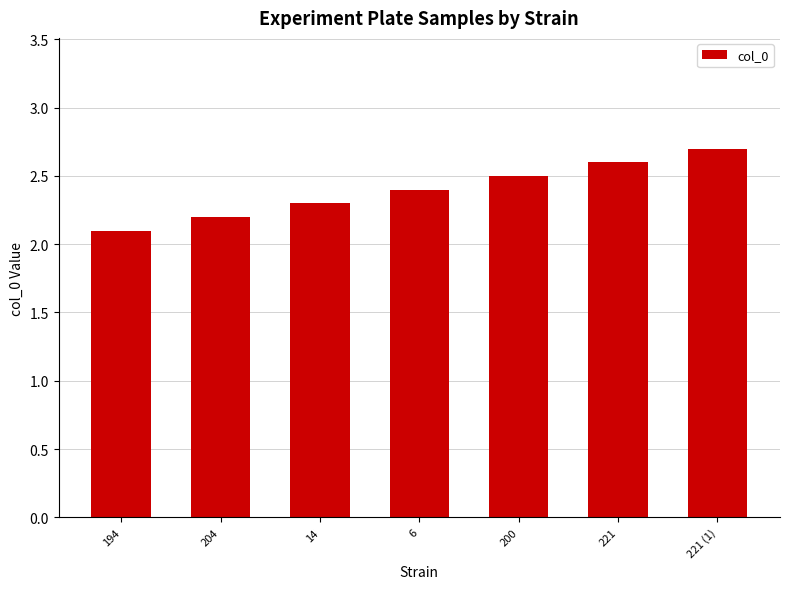

What is the minimum value shown in the chart?

2.1